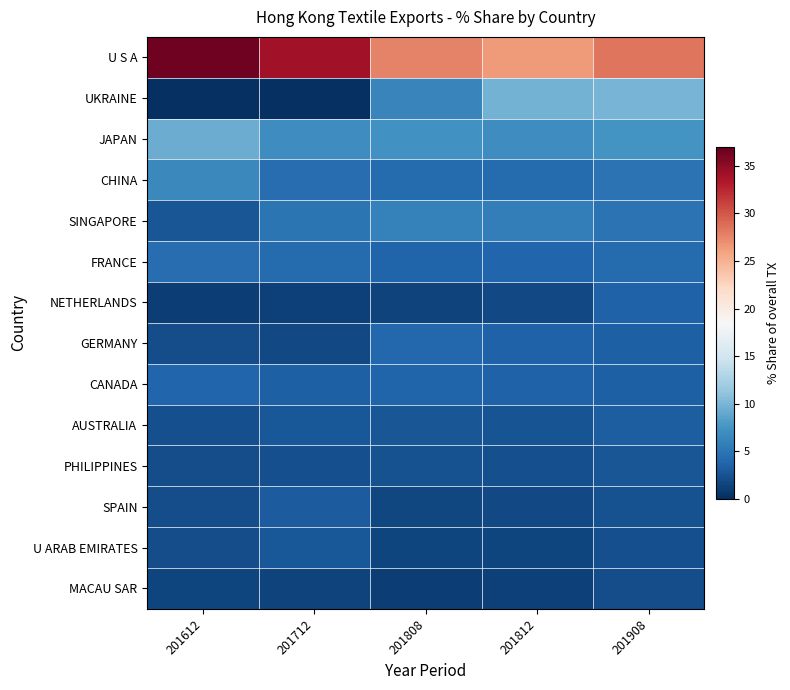

Reading left to right, transcribe all the data shown in this chart.

U S A: 201612=36.5	201712=34.1	201808=27.7	201812=26.4	201908=28.4
UKRAINE: 201612=0.1	201712=0.1	201808=6.3	201812=9.7	201908=9.9
JAPAN: 201612=9.3	201712=7.1	201808=7.2	201812=7.0	201908=7.5
CHINA: 201612=6.6	201712=4.4	201808=4.3	201812=4.3	201908=4.9
SINGAPORE: 201612=2.7	201712=5.0	201808=6.1	201812=5.7	201908=4.8
FRANCE: 201612=4.4	201712=4.3	201808=3.7	201812=3.8	201908=4.3
NETHERLANDS: 201612=1.1	201712=1.3	201808=1.4	201812=1.8	201908=3.6
GERMANY: 201612=2.1	201712=1.8	201808=3.9	201812=3.6	201908=3.5
CANADA: 201612=3.8	201712=3.4	201808=3.7	201812=3.6	201908=3.4
AUSTRALIA: 201612=2.3	201712=2.9	201808=2.6	201812=2.5	201908=3.2
PHILIPPINES: 201612=2.1	201712=2.3	201808=2.3	201812=2.3	201908=2.7
SPAIN: 201612=2.0	201712=3.1	201808=1.7	201812=1.8	201908=2.3
U ARAB EMIRATES: 201612=2.1	201712=2.8	201808=1.5	201812=1.6	201908=2.2
MACAU SAR: 201612=1.6	201712=1.3	201808=1.1	201812=1.2	201908=2.1